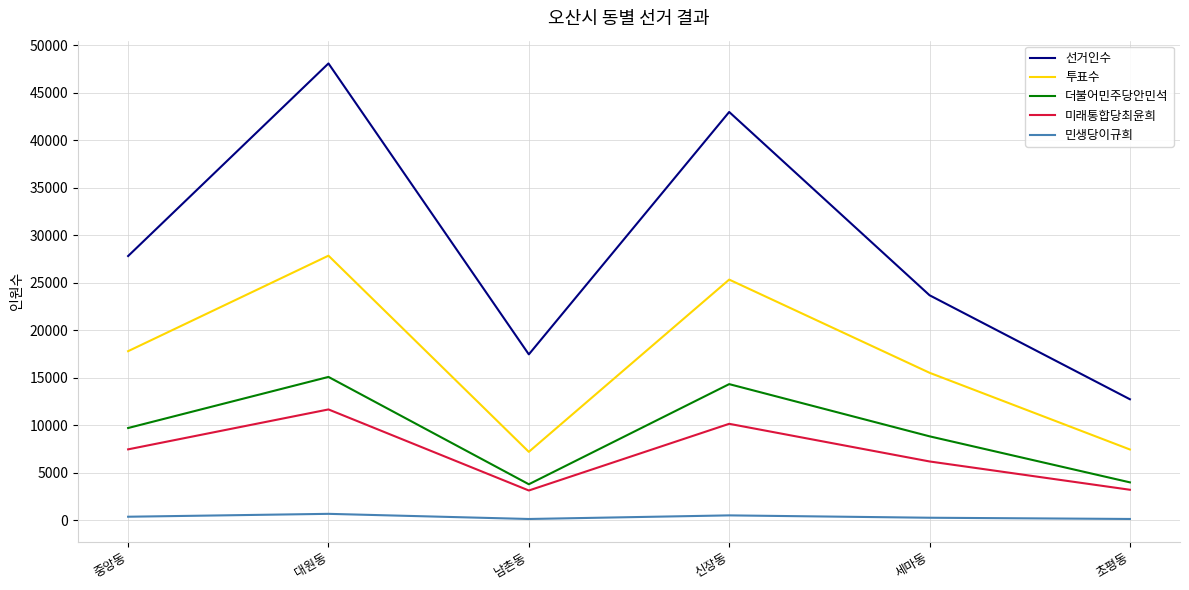

True or false: 더불어민주당안민석 and 민생당이규희 cross at least once.

False